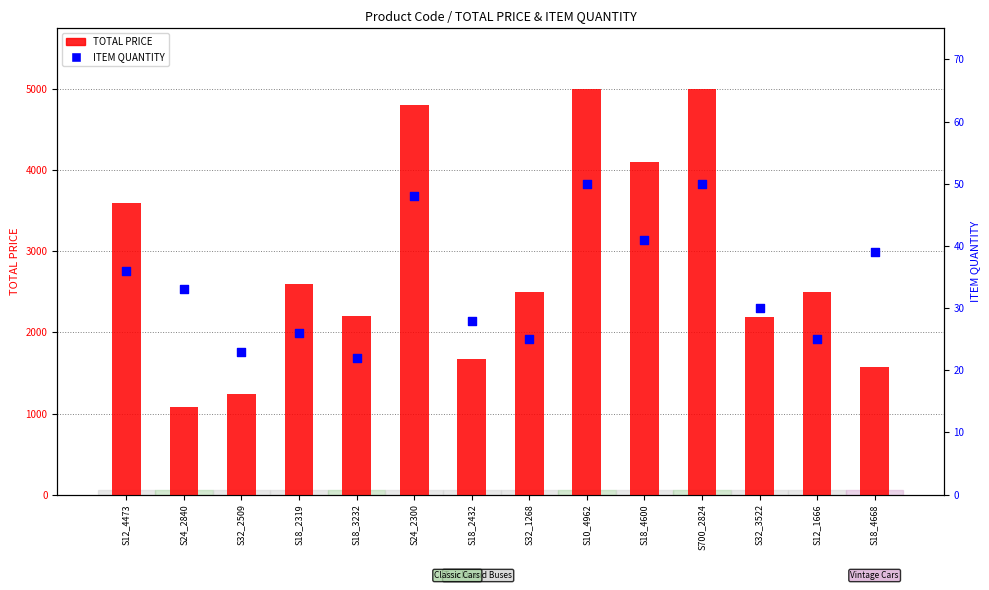

Which series contains the lowest Y value?

ITEM QUANTITY